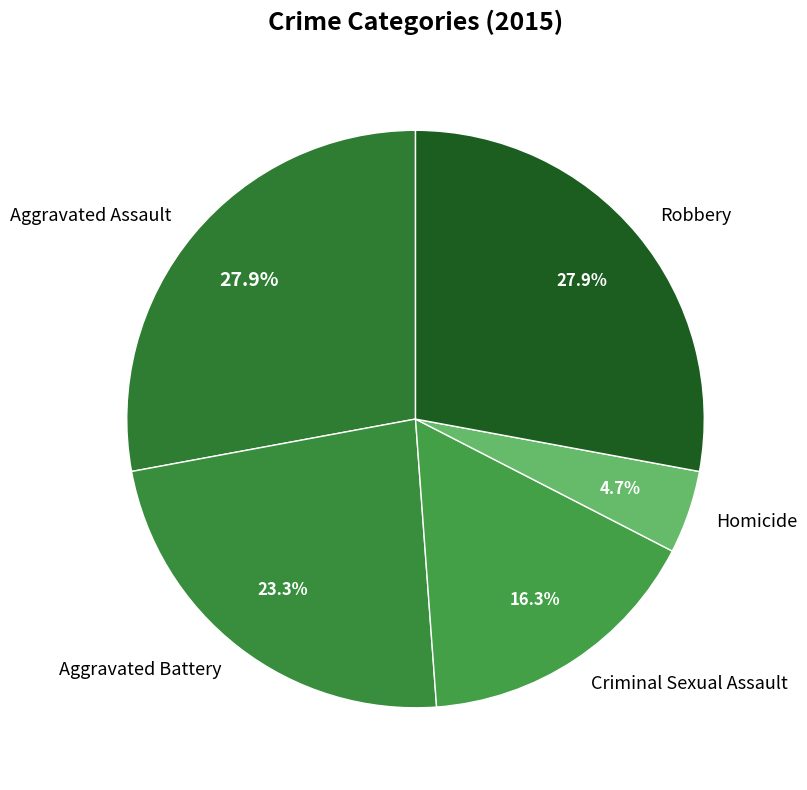

What is the smallest slice in the pie chart?

Homicide